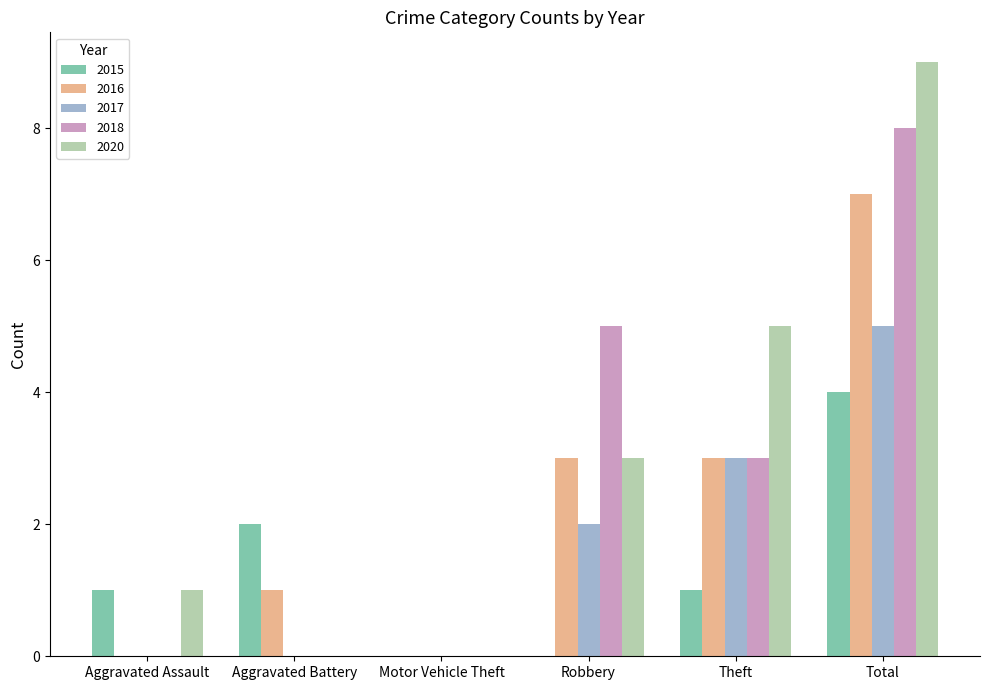

Count the number of data series in this chart.

5